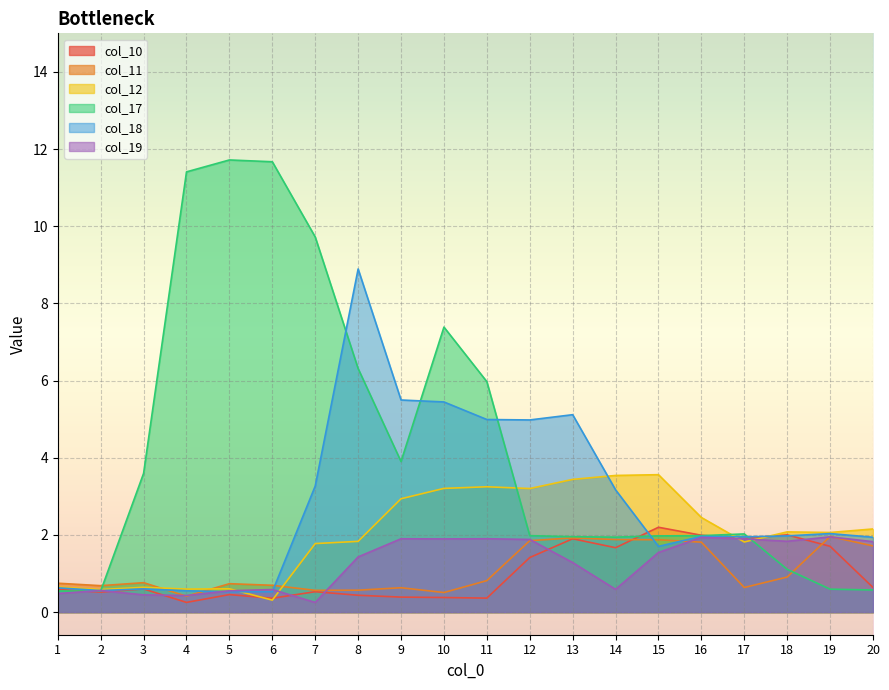

What is the value of the col_12 point at the 18th from the left?

2.1